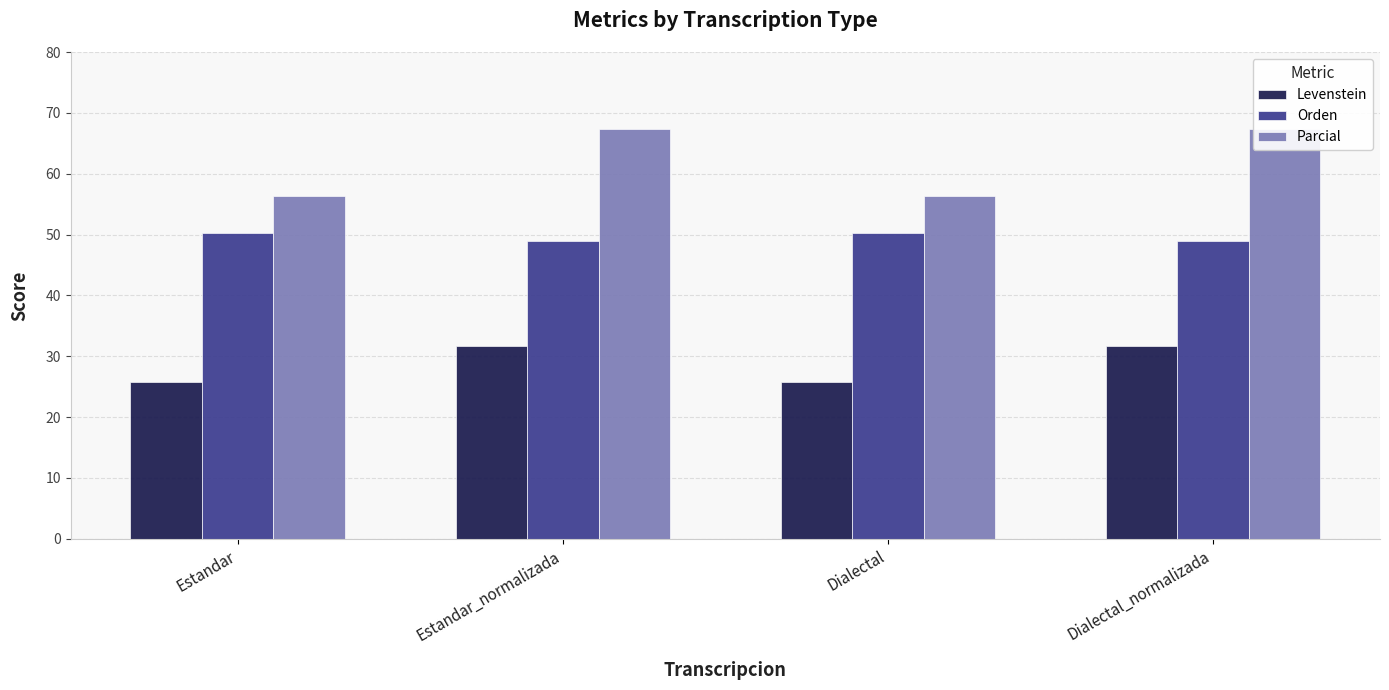

What is the label of the 1st bar from the left?

Estandar